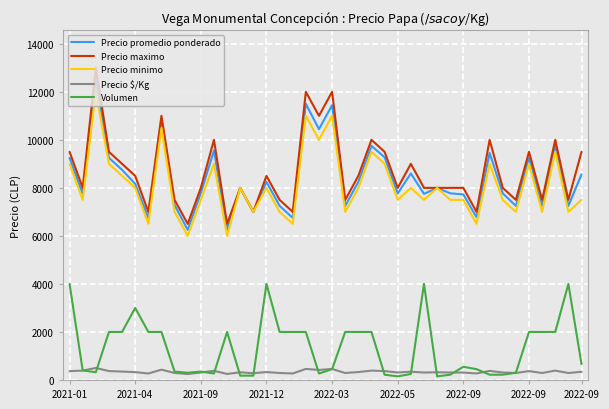

Which series has the widest spread of values?

Precio maximo